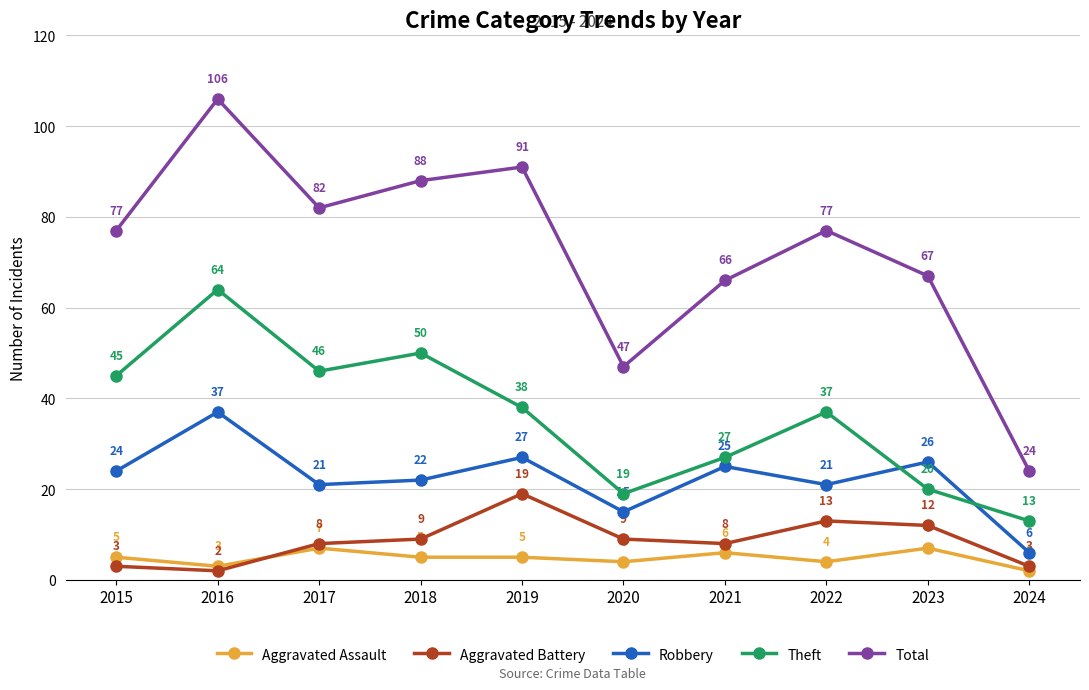

What is the difference between the highest and lowest values at 2018?

83